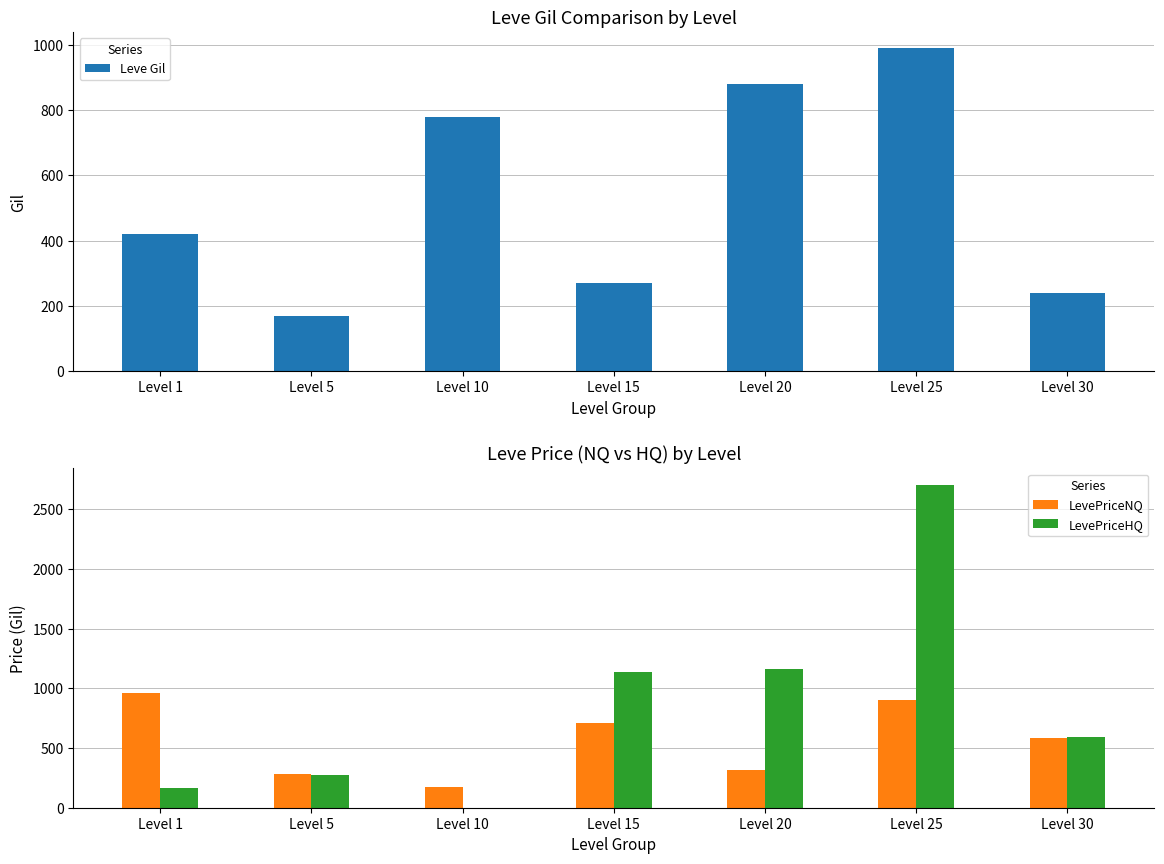

The value of LevePriceHQ at Level 5 is 274.9. True or false?

True